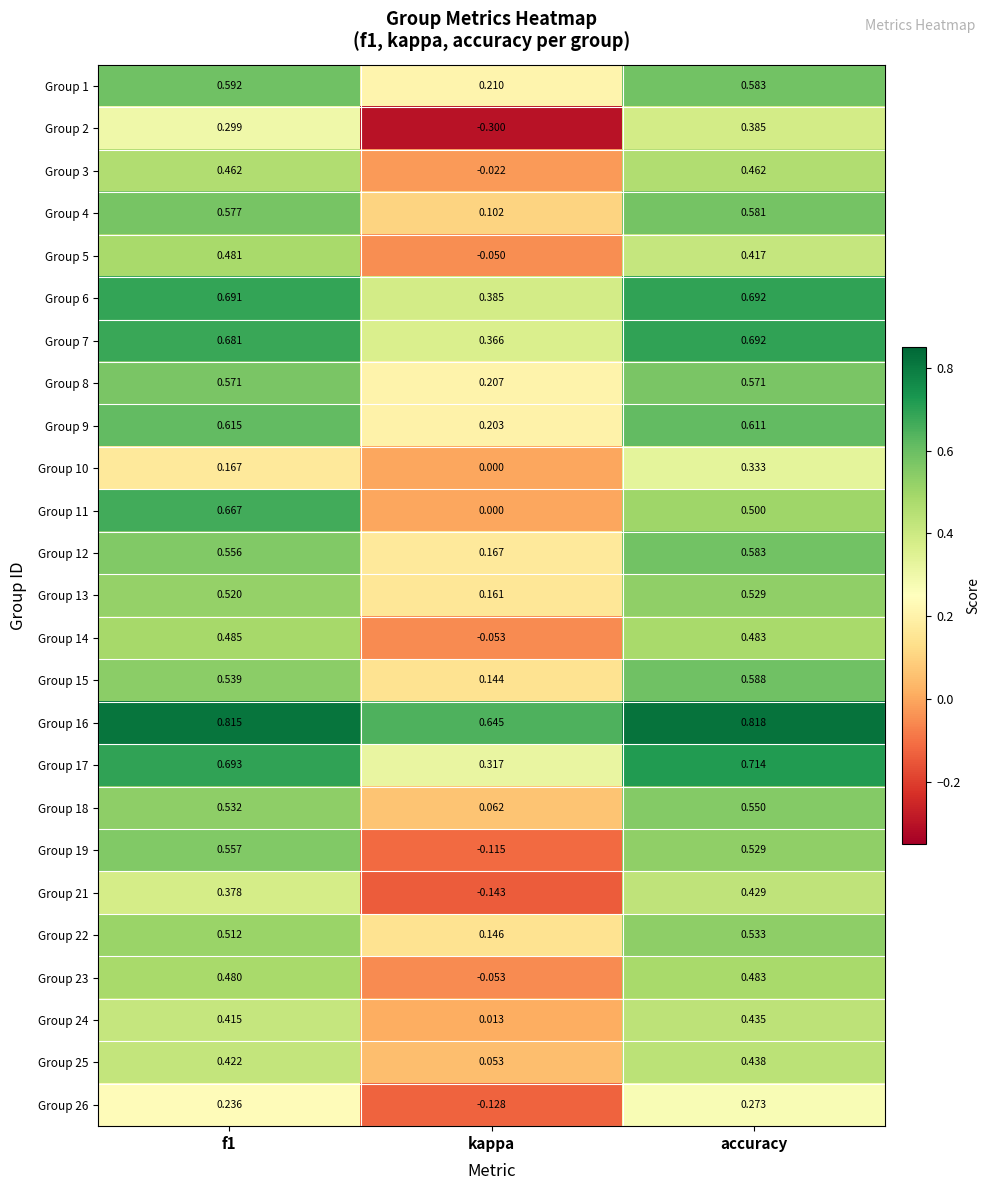

At which category is the sum across all series the highest?

accuracy